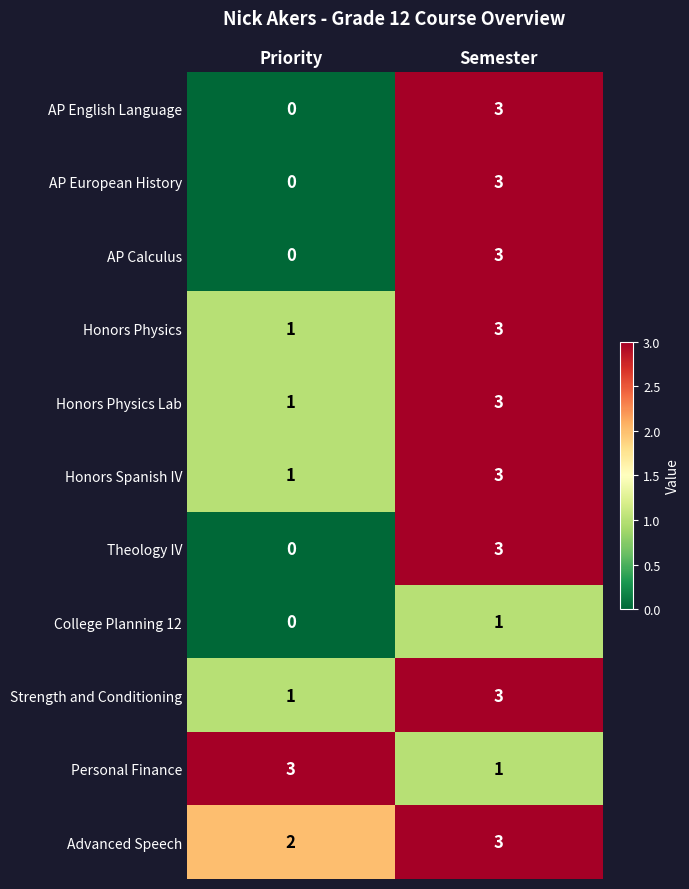

What is the greatest value displayed?

3